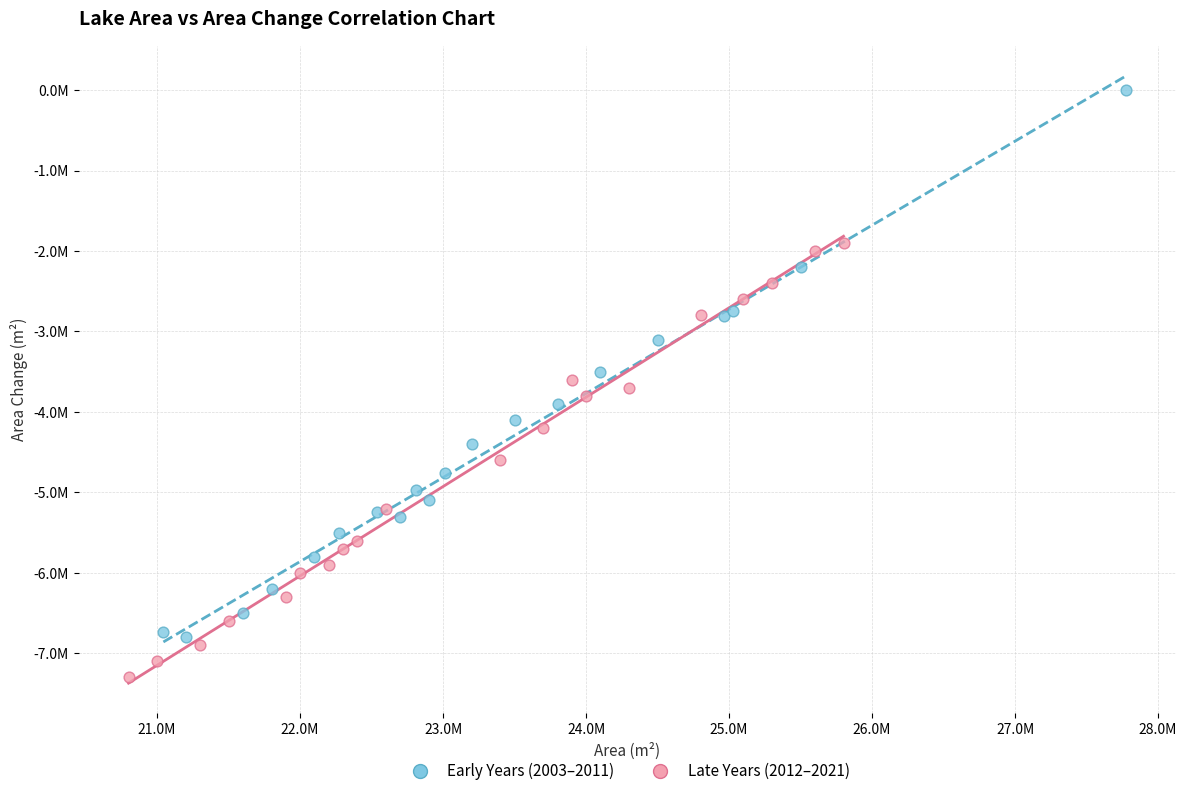

What are all the series names shown in the legend?

Early Years (2003–2011), Late Years (2012–2021)